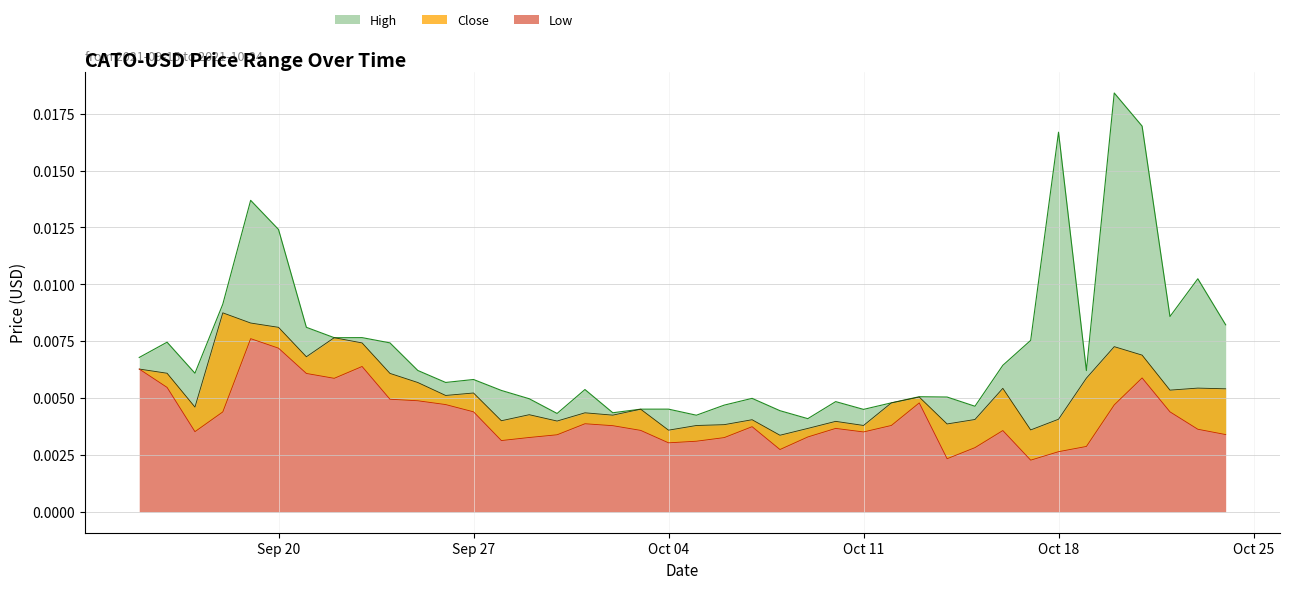

How many interior local valleys does the Low series have?

8